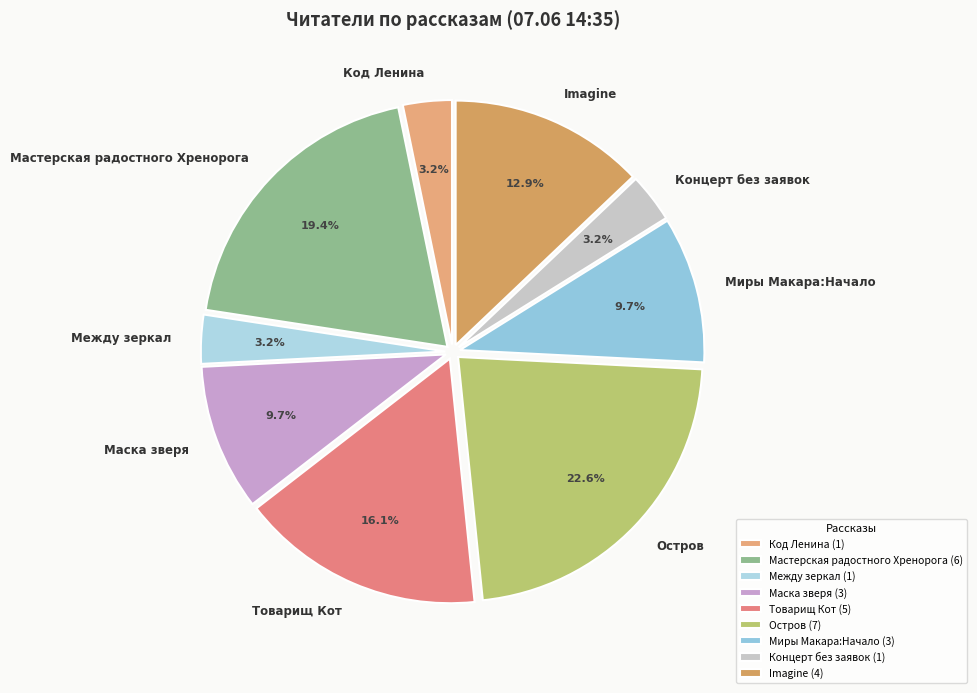

What percentage is NOT represented by Между зеркал?

96.8%